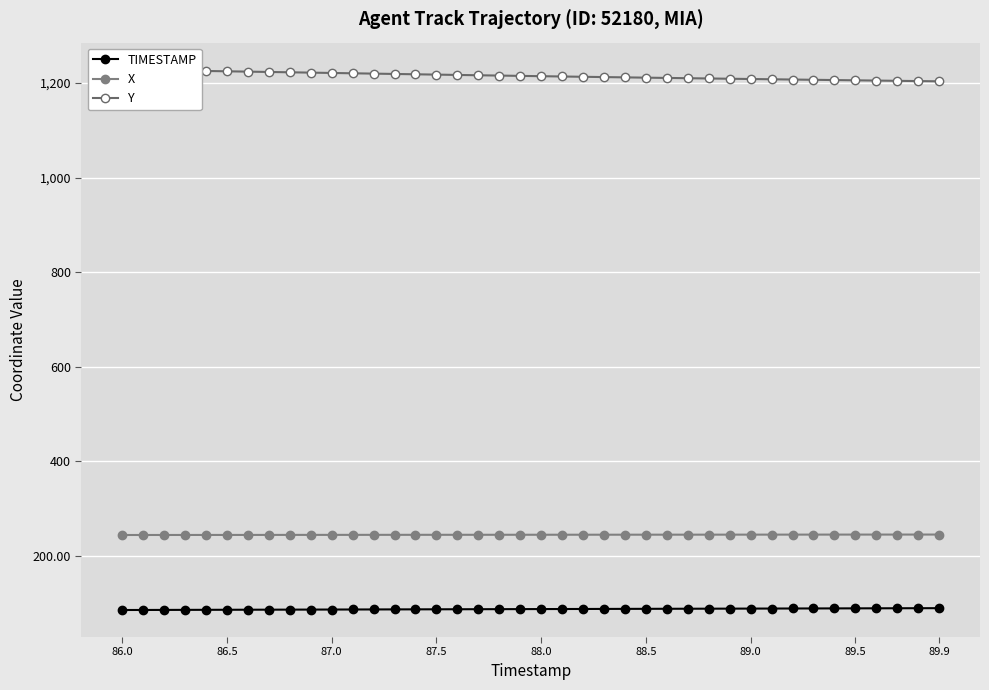

What are all the series names shown in the legend?

TIMESTAMP, X, Y